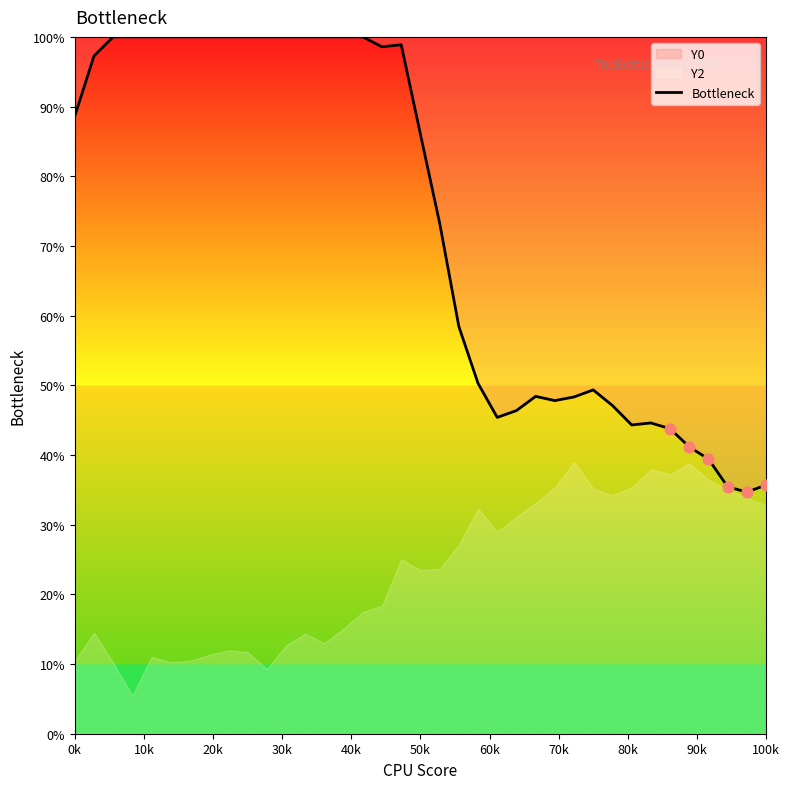

What is the minimum value for Bottleneck?

34.7